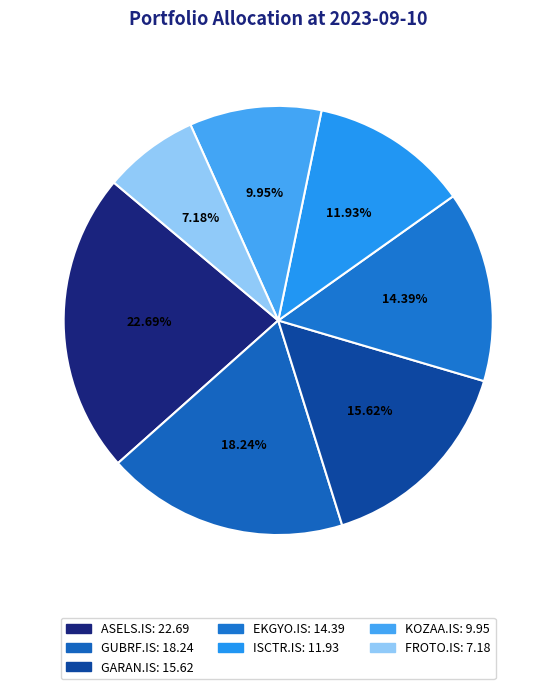

To the nearest percent, what portion does KOZAA.IS represent?

10%